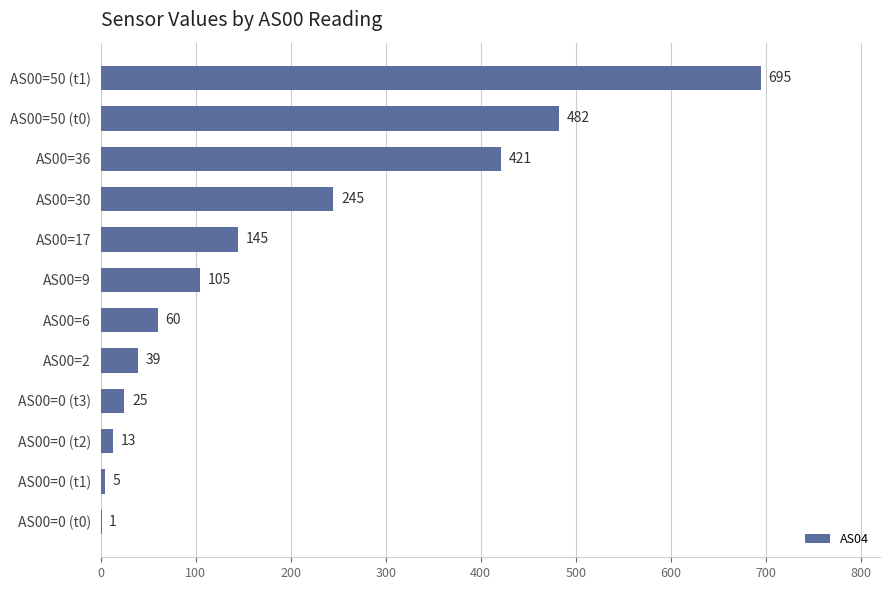

Which category has the highest value across all series?

AS00=50 (t1)